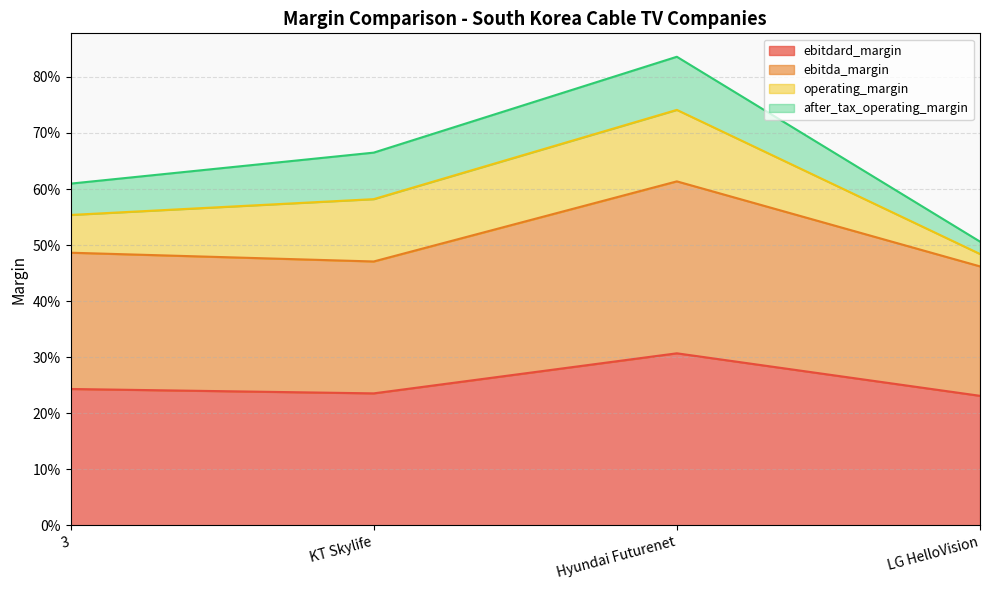

True or false: ebitda_margin has more than 2 interior local peaks.

False